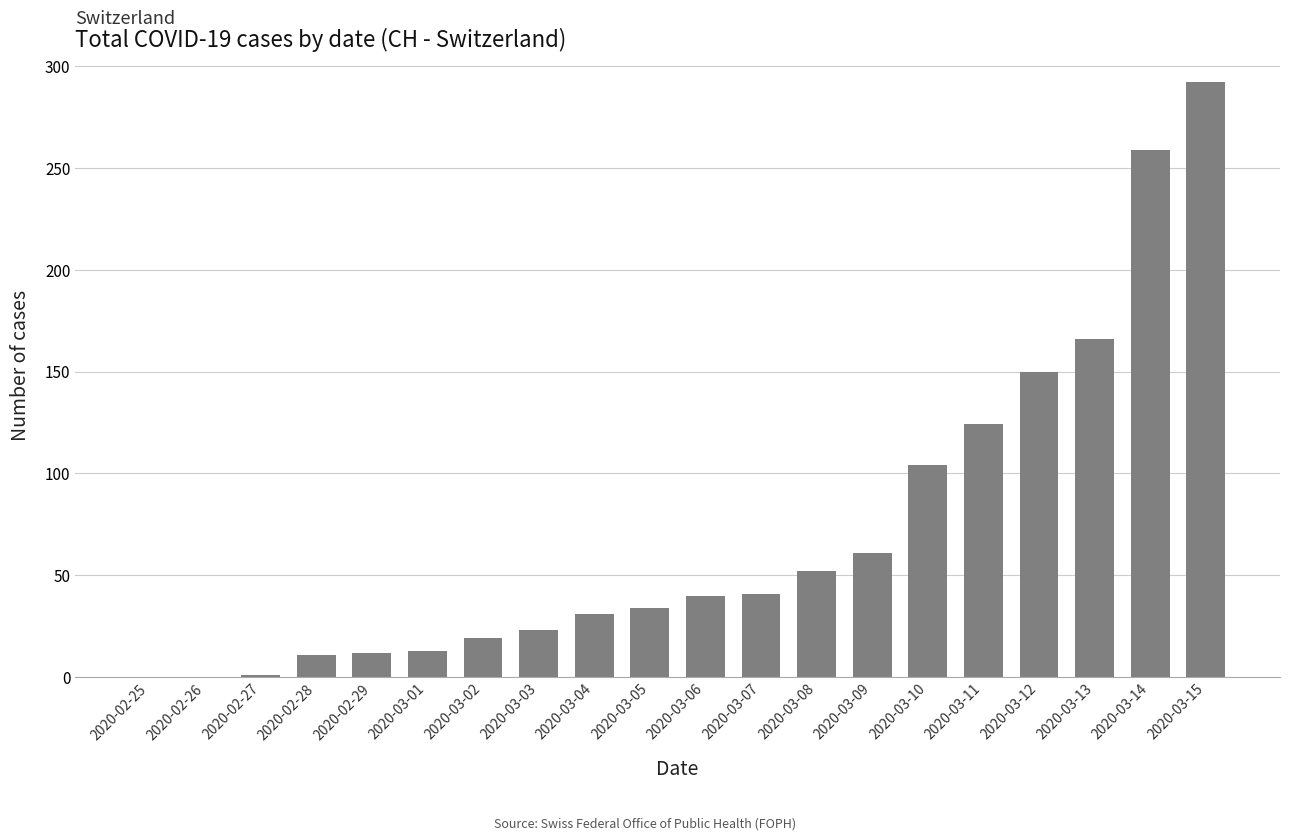

What is the sum of all values?

1433